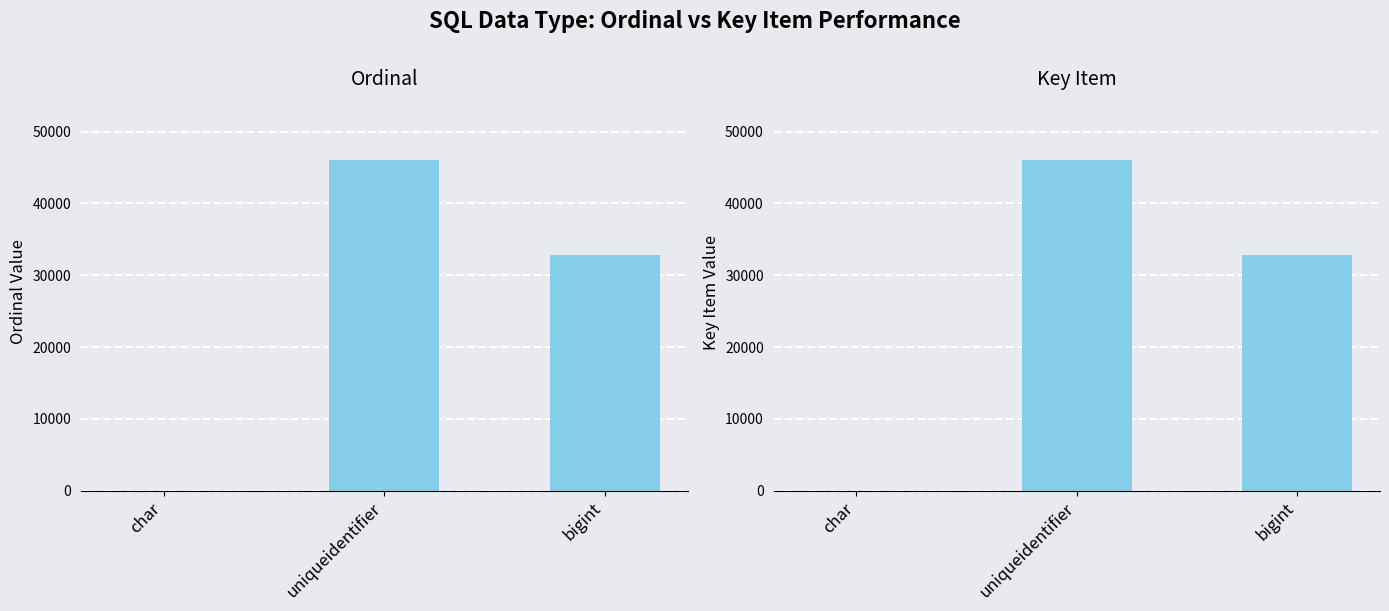

What are all the series names shown in the legend?

Ordinal, Key Item